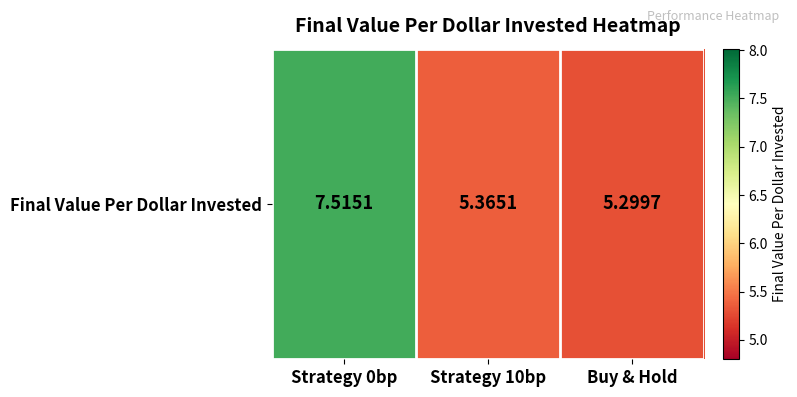

Rank the categories by value from lowest to highest.

Buy & Hold, Strategy 10bp, Strategy 0bp